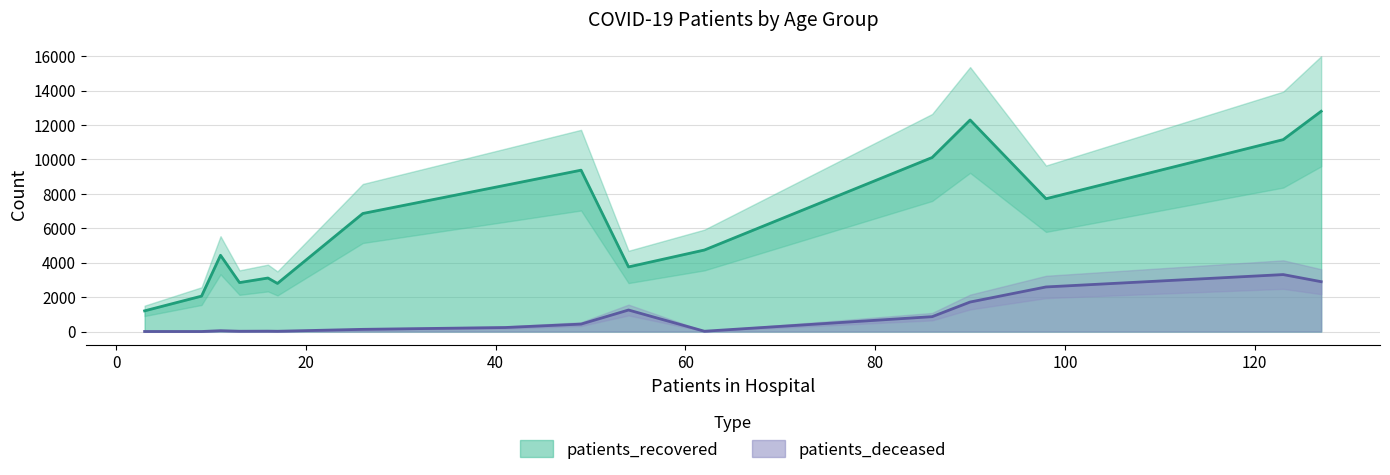

What is the lowest value of the patients_recovered series?

1203